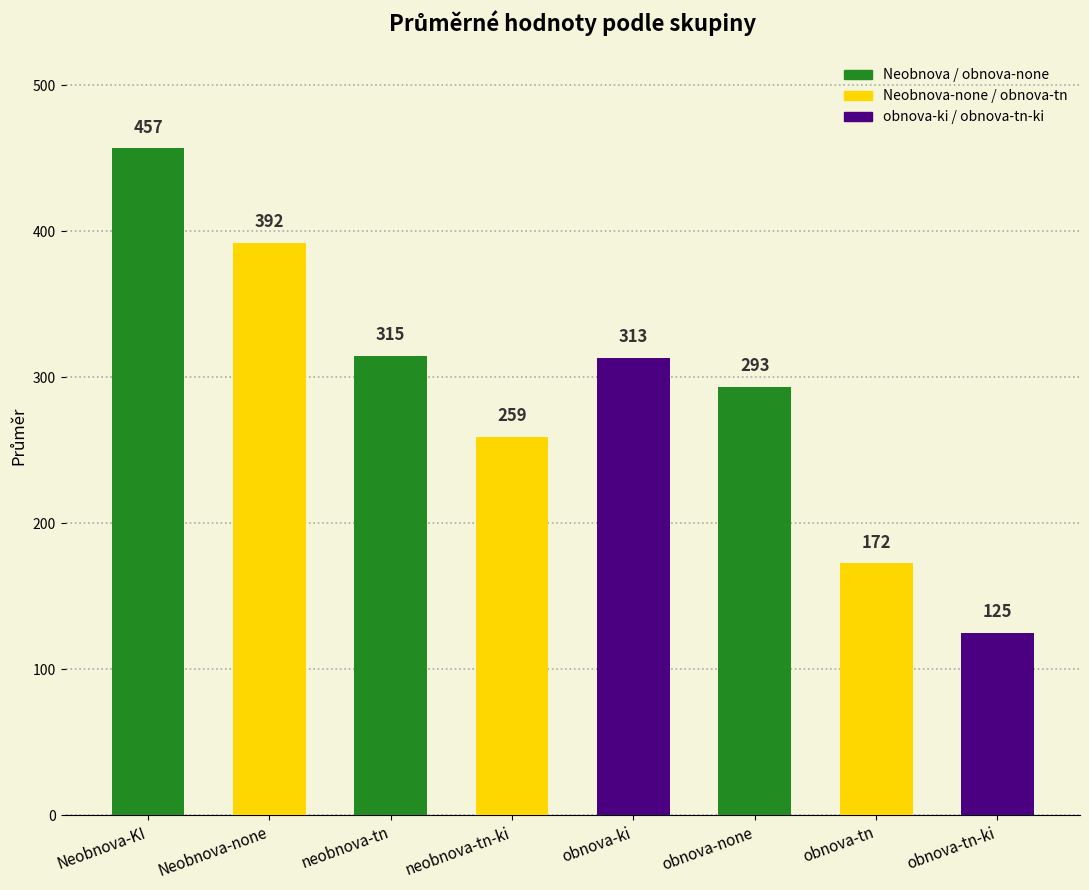

List the labels in order of value, smallest first.

obnova-tn-ki, obnova-tn, neobnova-tn-ki, obnova-none, obnova-ki, neobnova-tn, Neobnova-none, Neobnova-KI